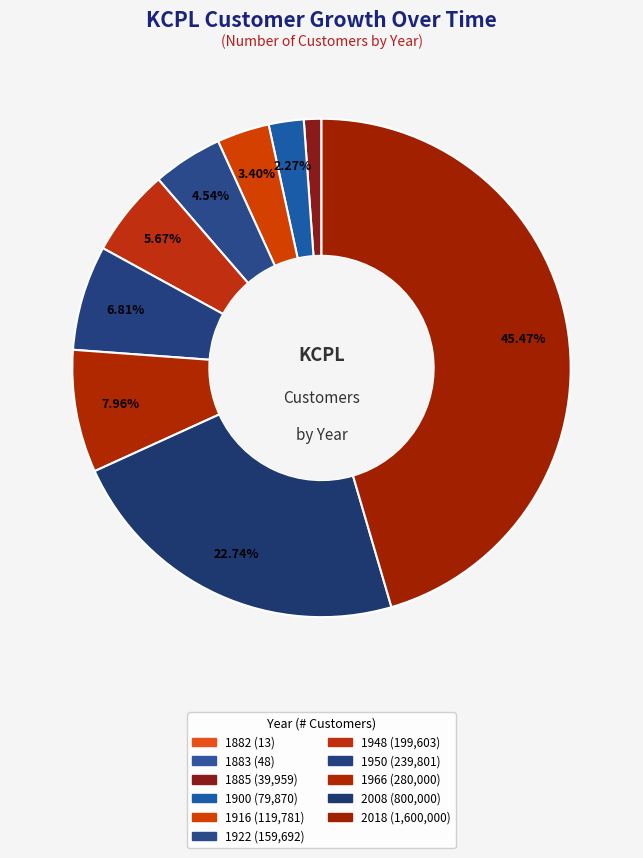

Does 1966 account for over 50% of the chart?

No